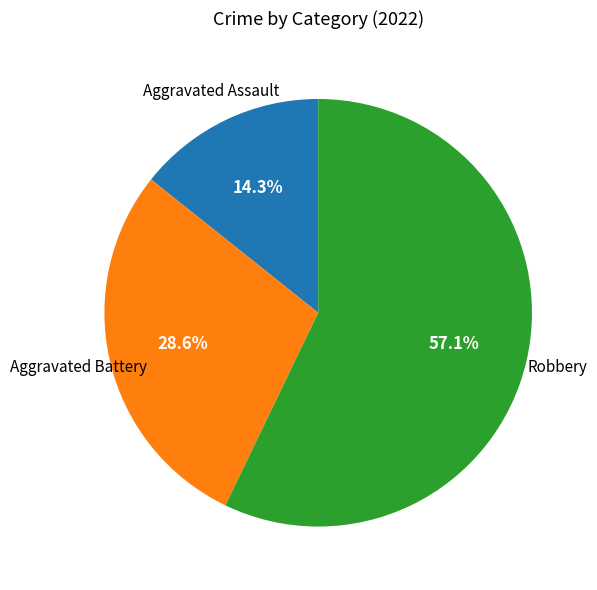

To the nearest percent, what is the combined percentage of Aggravated Battery and Robbery?

86%